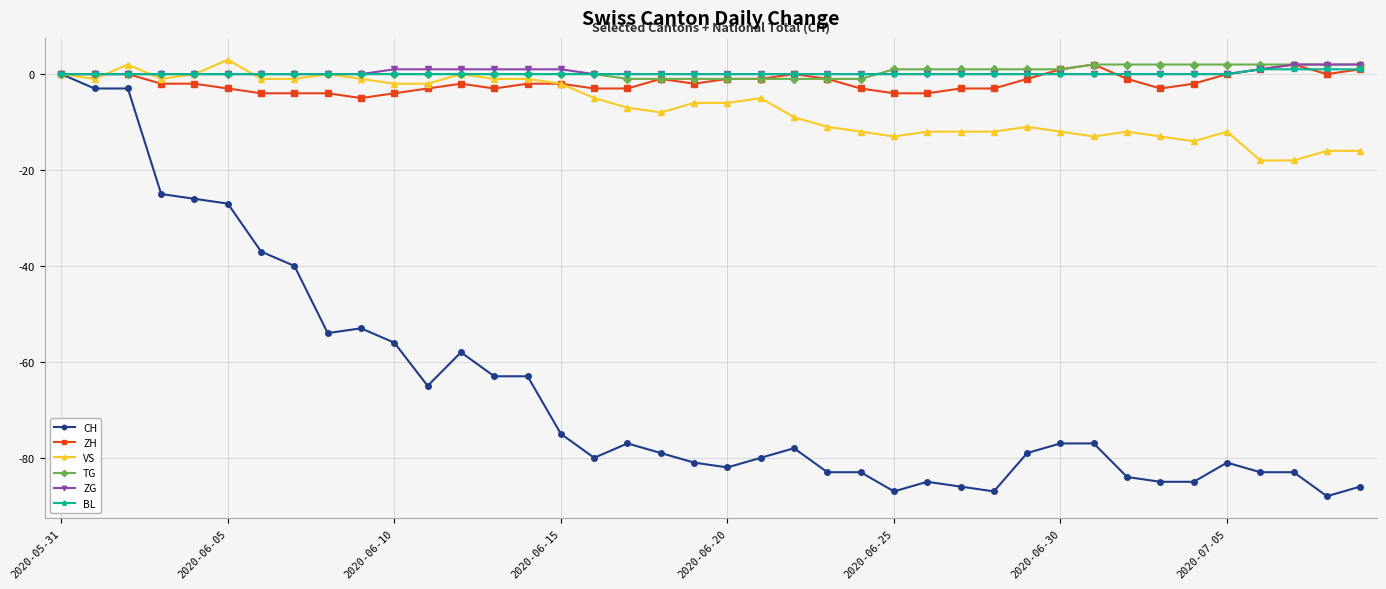

True or false: ZH has more than 2 points higher than both neighbors.

True